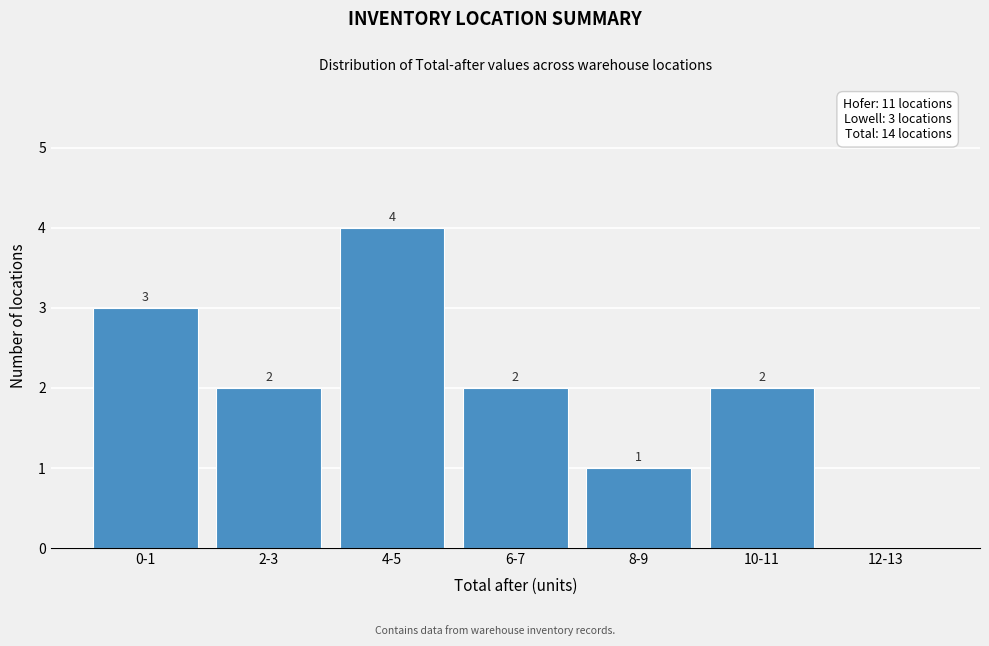

Reading right to left, what are all the values shown in this chart?

12-13=0	10-11=2	8-9=1	6-7=2	4-5=4	2-3=2	0-1=3